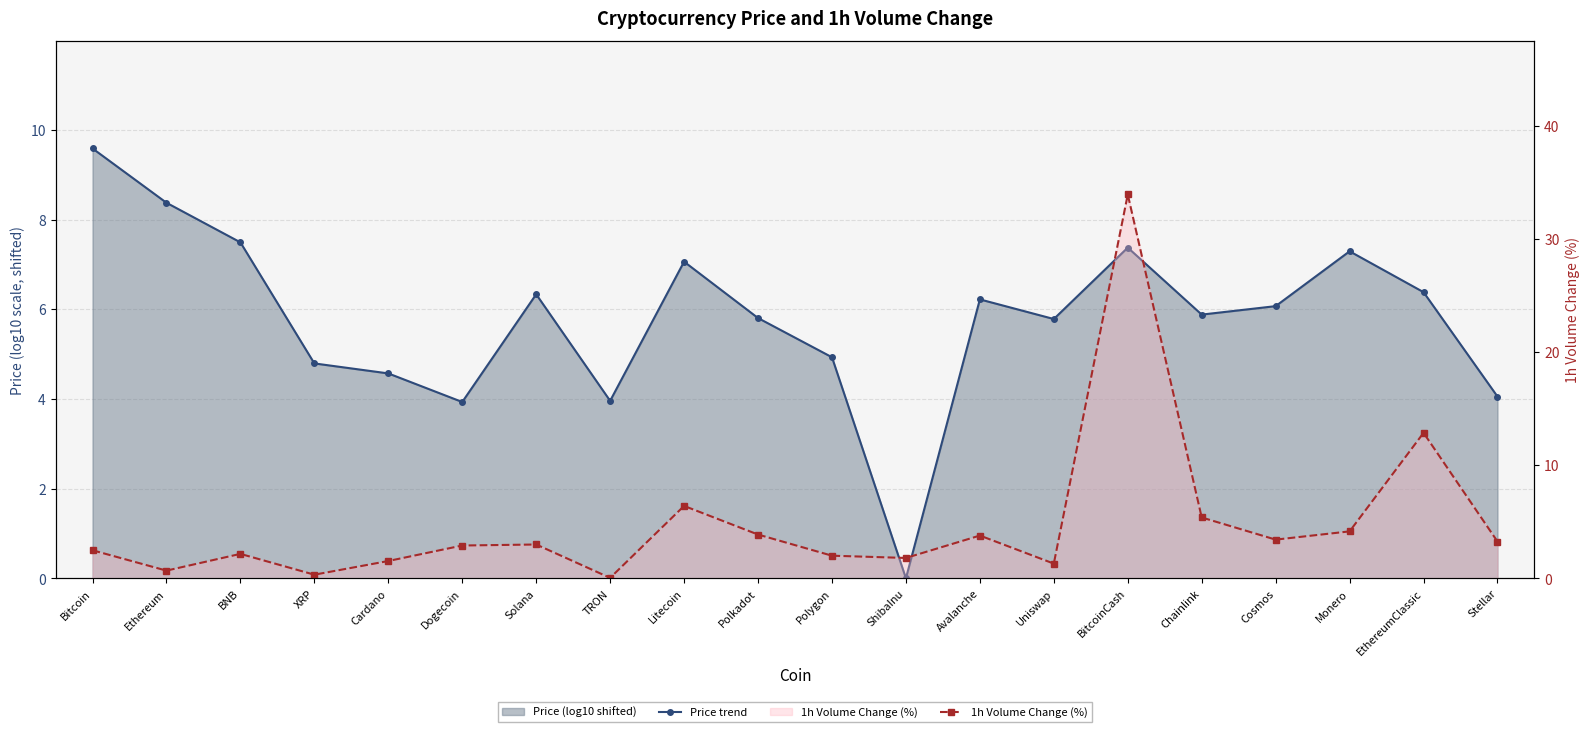

Between Bitcoin and Polkadot, which series saw the biggest shift?

Price trend